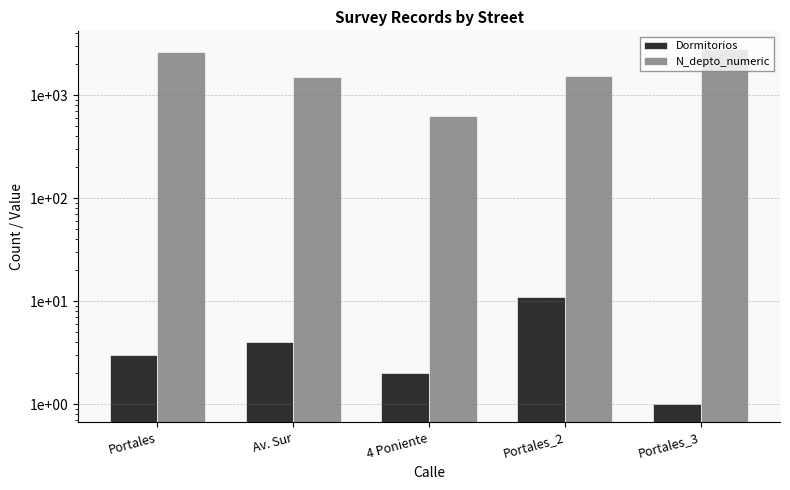

What is the difference between the N_depto_numeric values at Portales_3 and Portales?

192